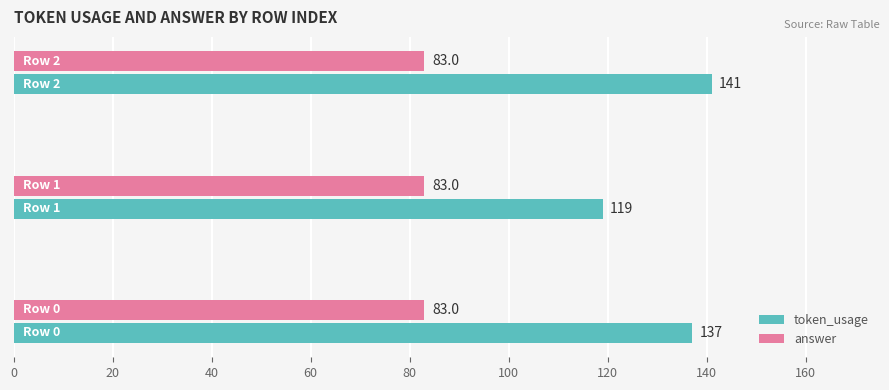

Which series has the largest range (max minus min)?

token_usage